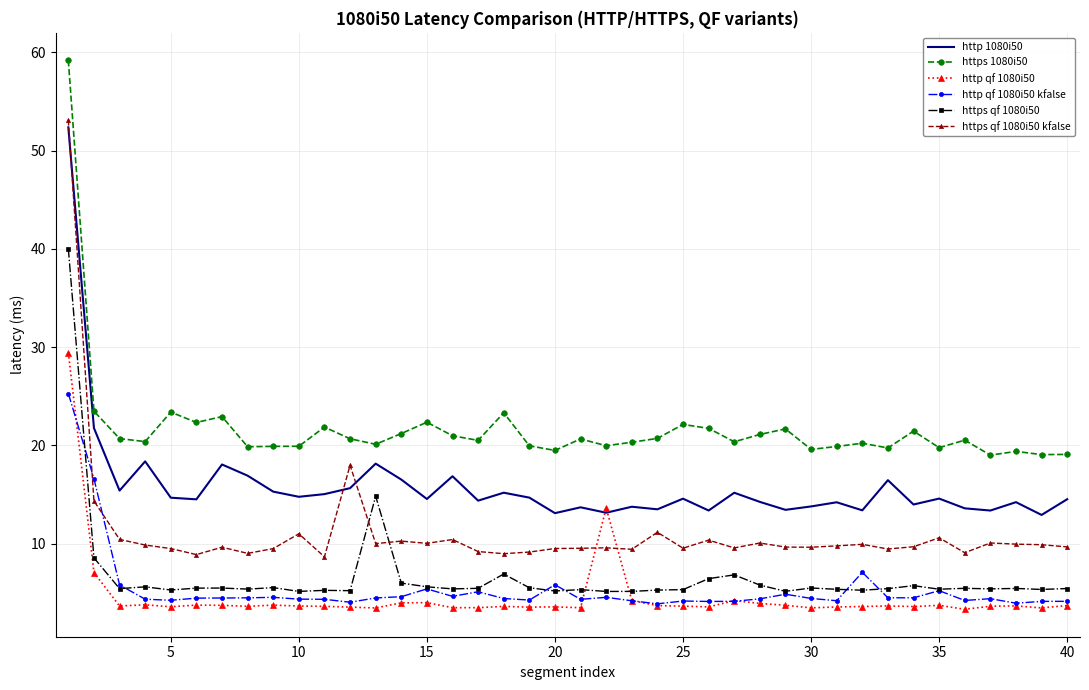

True or false: http qf 1080i50 kfalse and https 1080i50 intersect in this chart.

False